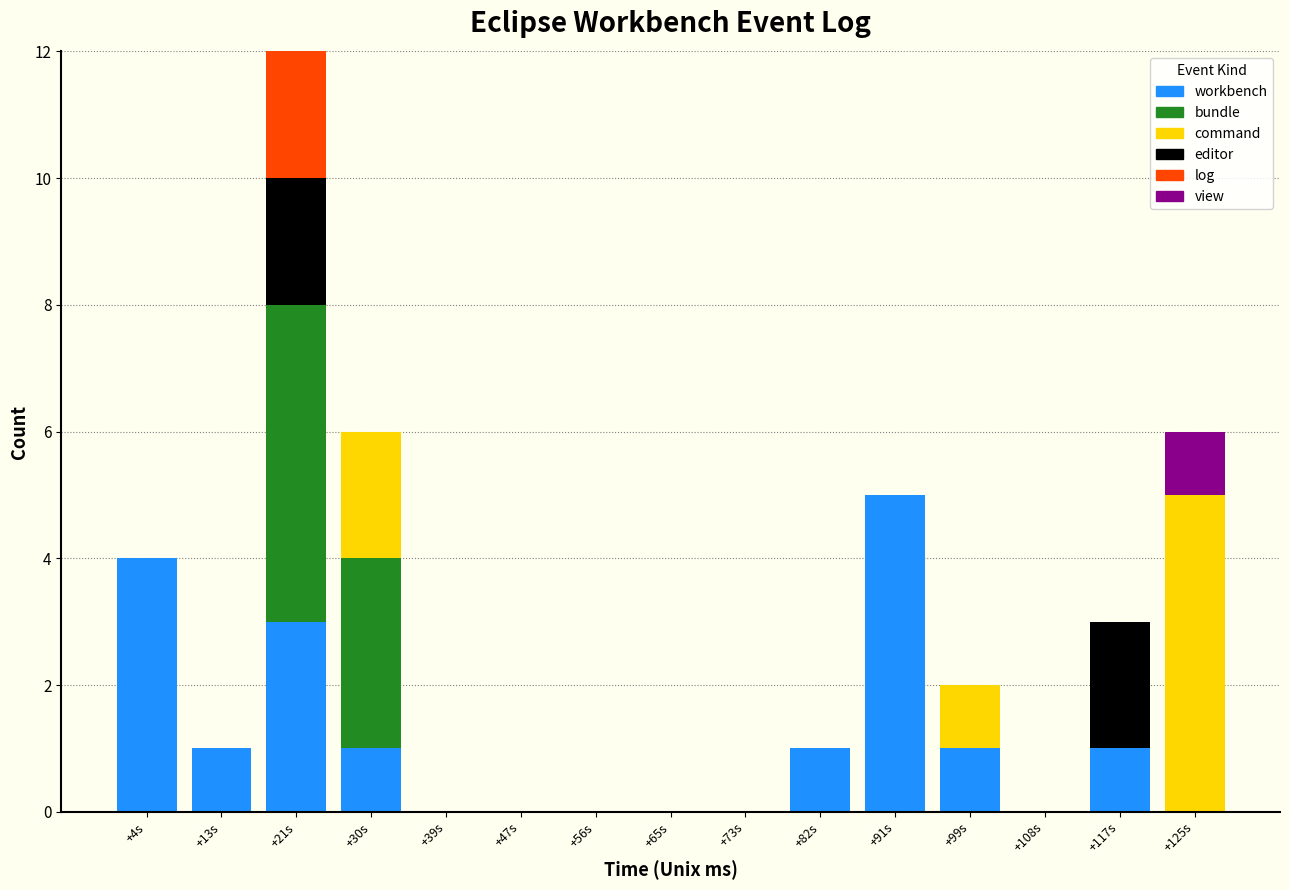

Which category has the highest value in the workbench series?

+91s